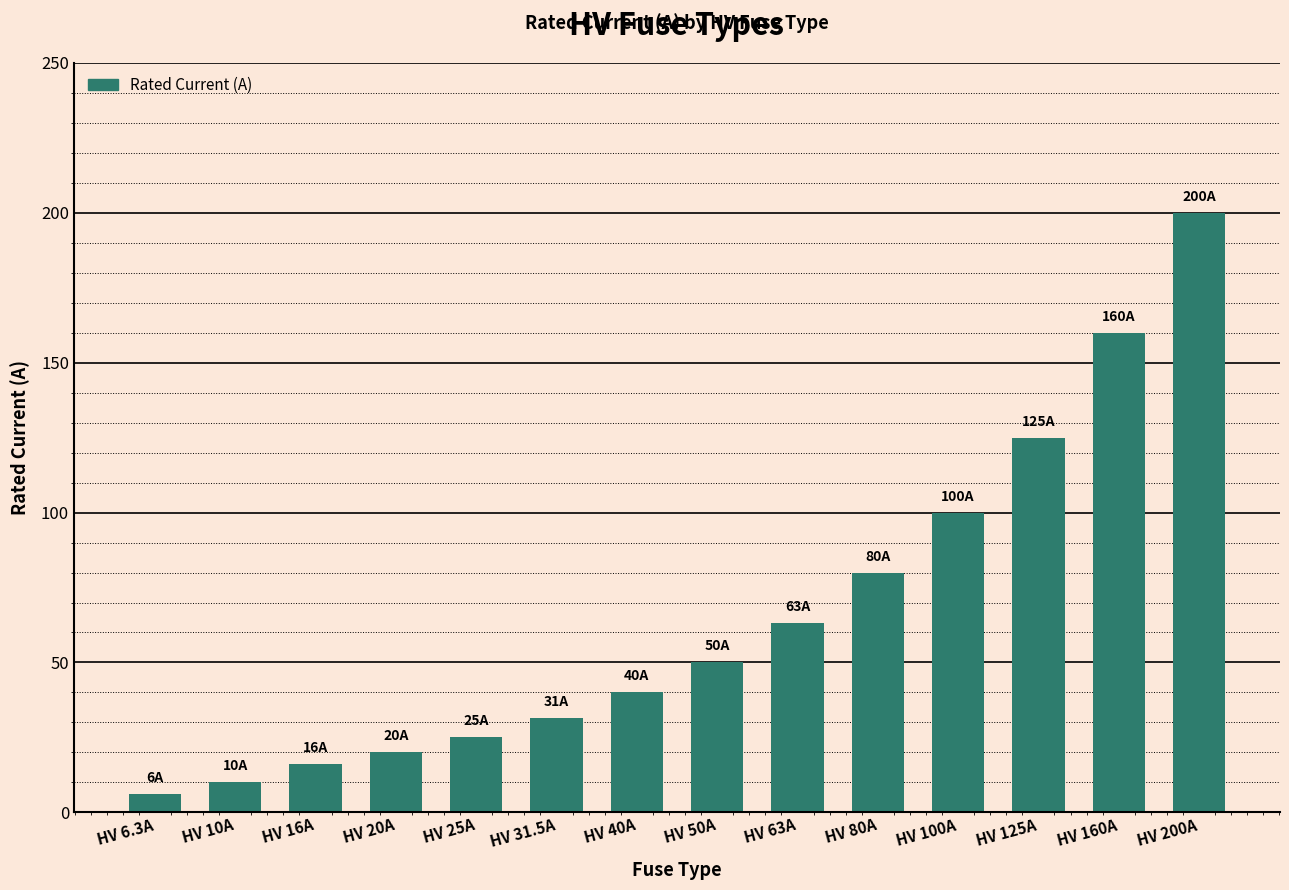

How many values are below 50?

7